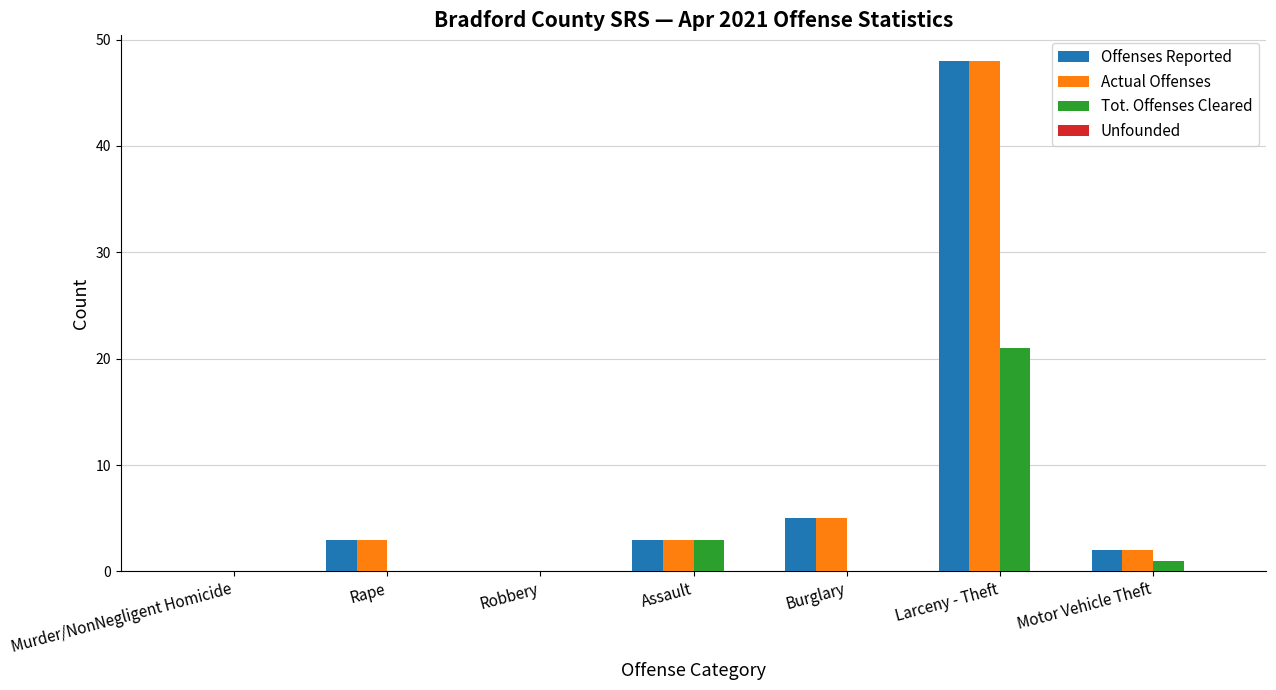

How many series are shown in this chart?

3